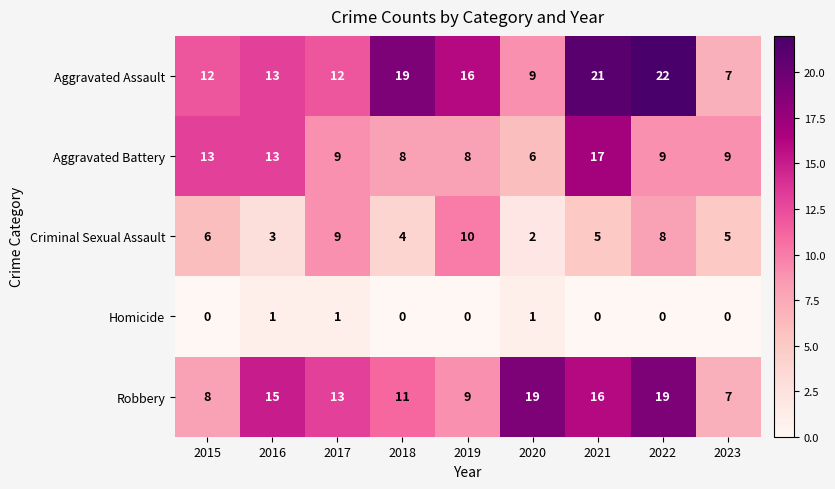

At how many categories does at least one series exceed 18?

4